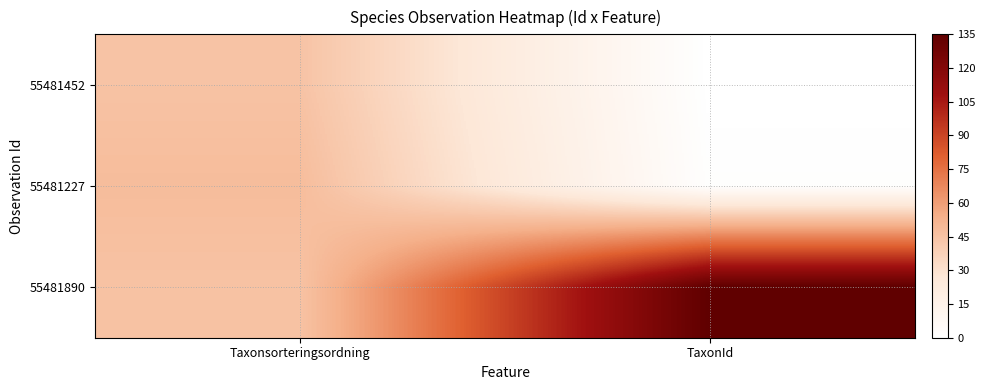

Reading left to right, extract all data points from this chart.

55481452: Taxonsorteringsordning=44.8	TaxonId=0.0
55481227: Taxonsorteringsordning=47.9	TaxonId=1.2
55481890: Taxonsorteringsordning=44.8	TaxonId=135.0